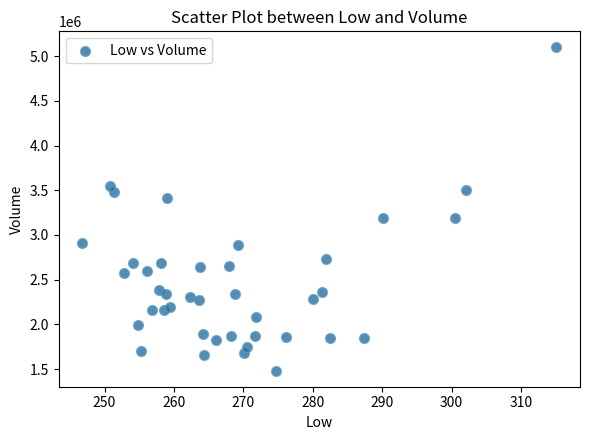

What is the range of Y values (max minus min)?

3611100